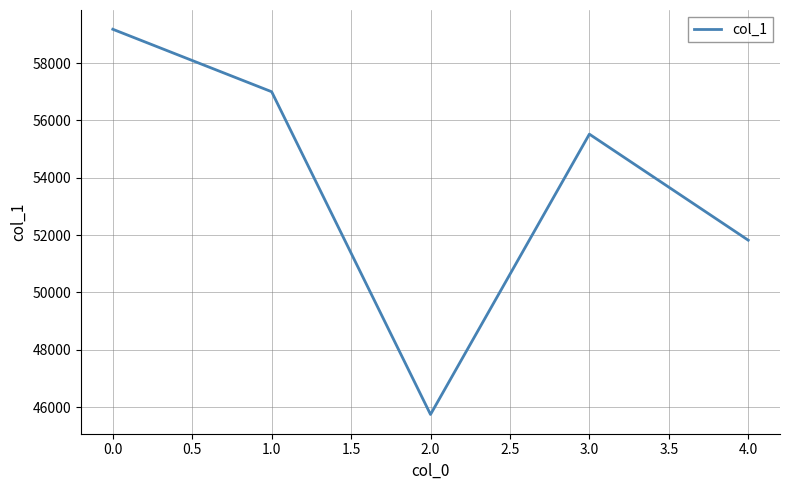

Read the value at 1.0, to the nearest 50.

57000